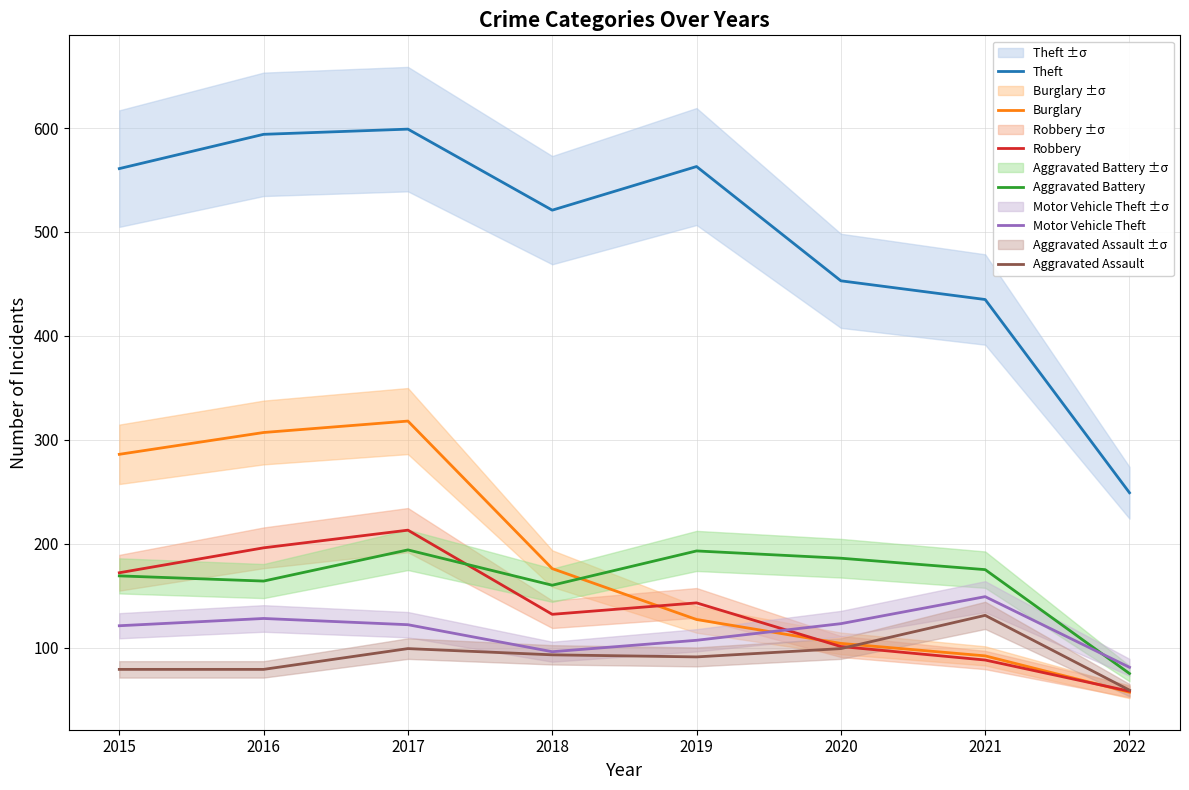

Where is the first local maximum for Burglary?

2017